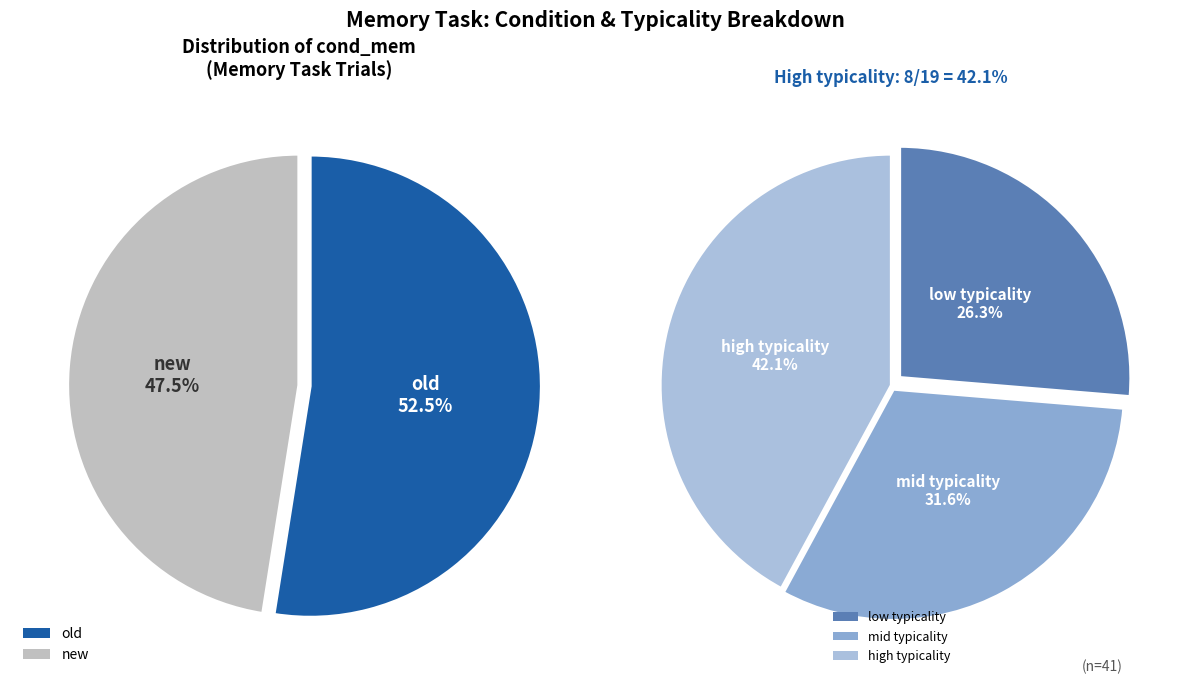

Count the number of slices in the pie.

3